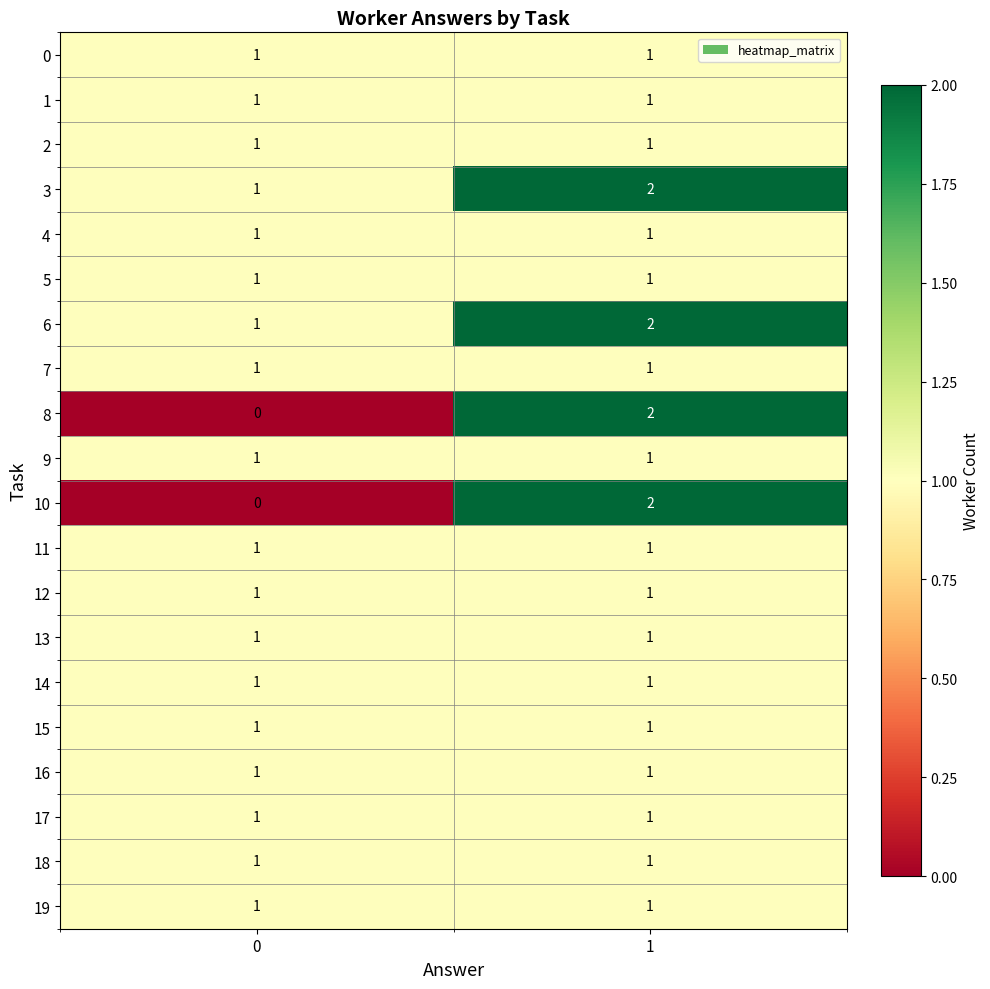

What is the total value across all series at 0?

18